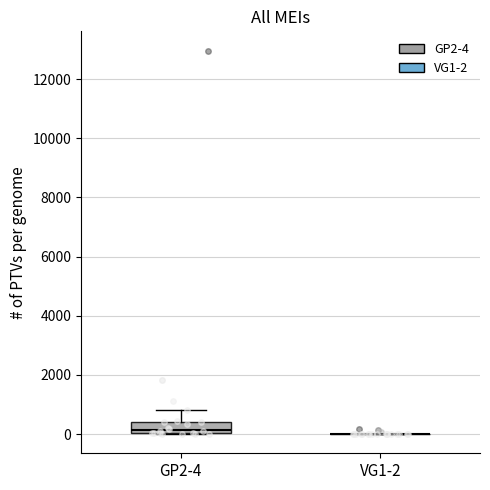

Reading left to right, read every box against the y-axis: the position of its median line, the range the box covers, and the ends of its whiskers. The values are not printed on the chart, so give them approximately, as read against the axis.

GP2-4: median 200, box 0 to 400, whiskers 0 to 800
VG1-2: box collapsed to a line at 0, whiskers 0 to 0